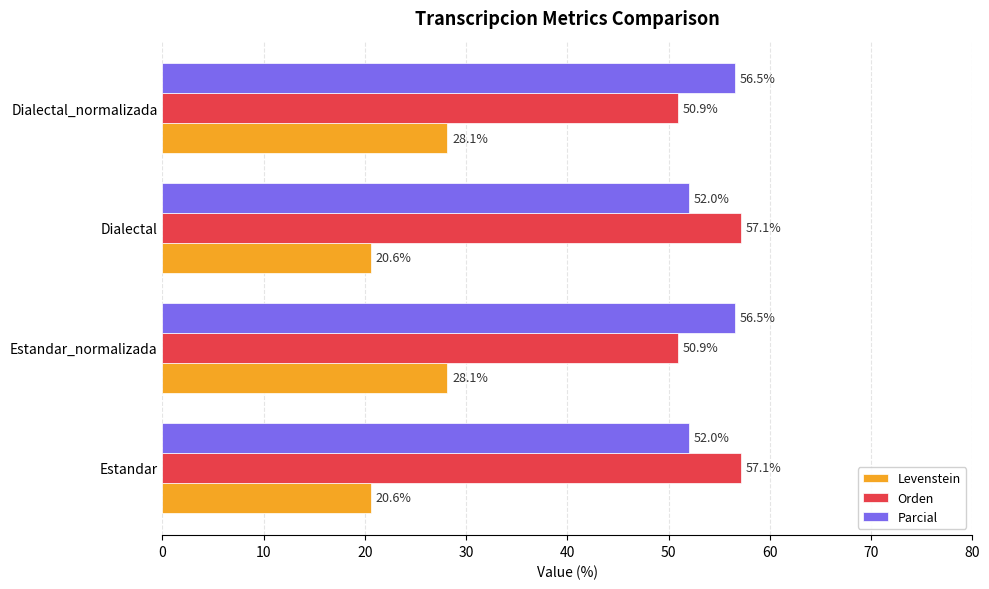

True or false: Orden has a value of 57.1 at Estandar.

True